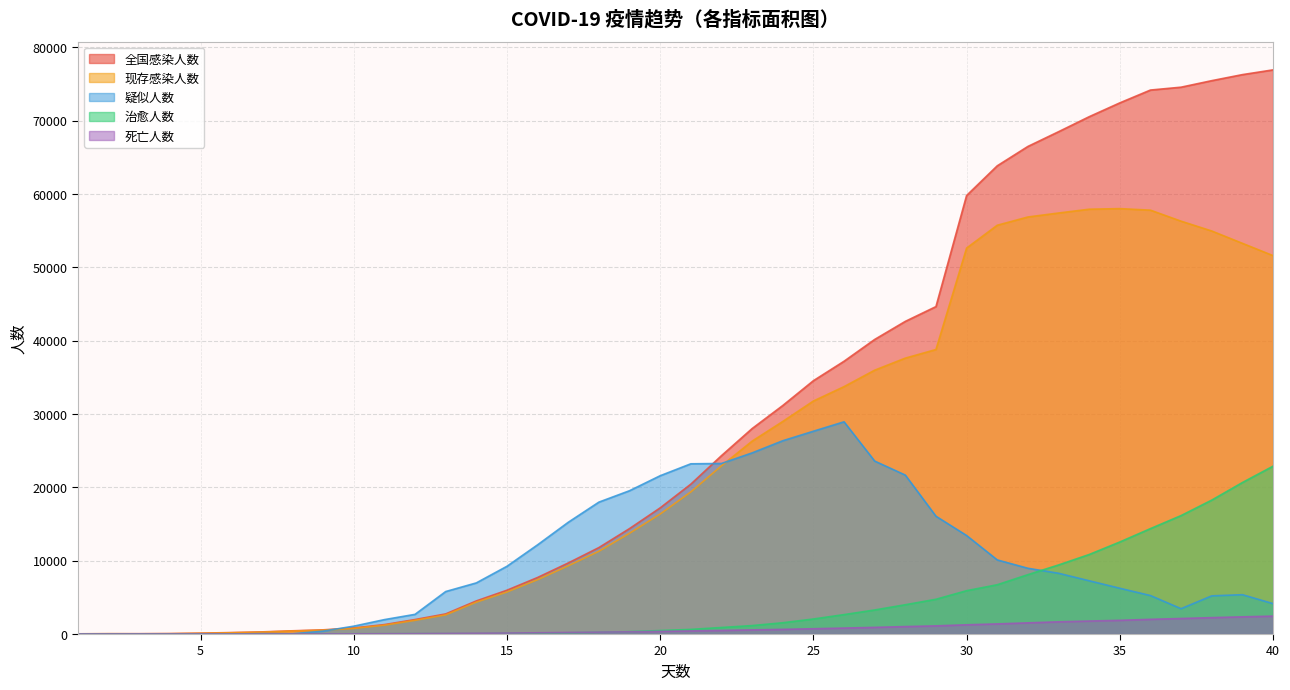

Between 11 and 36, which series saw the biggest shift?

全国感染人数